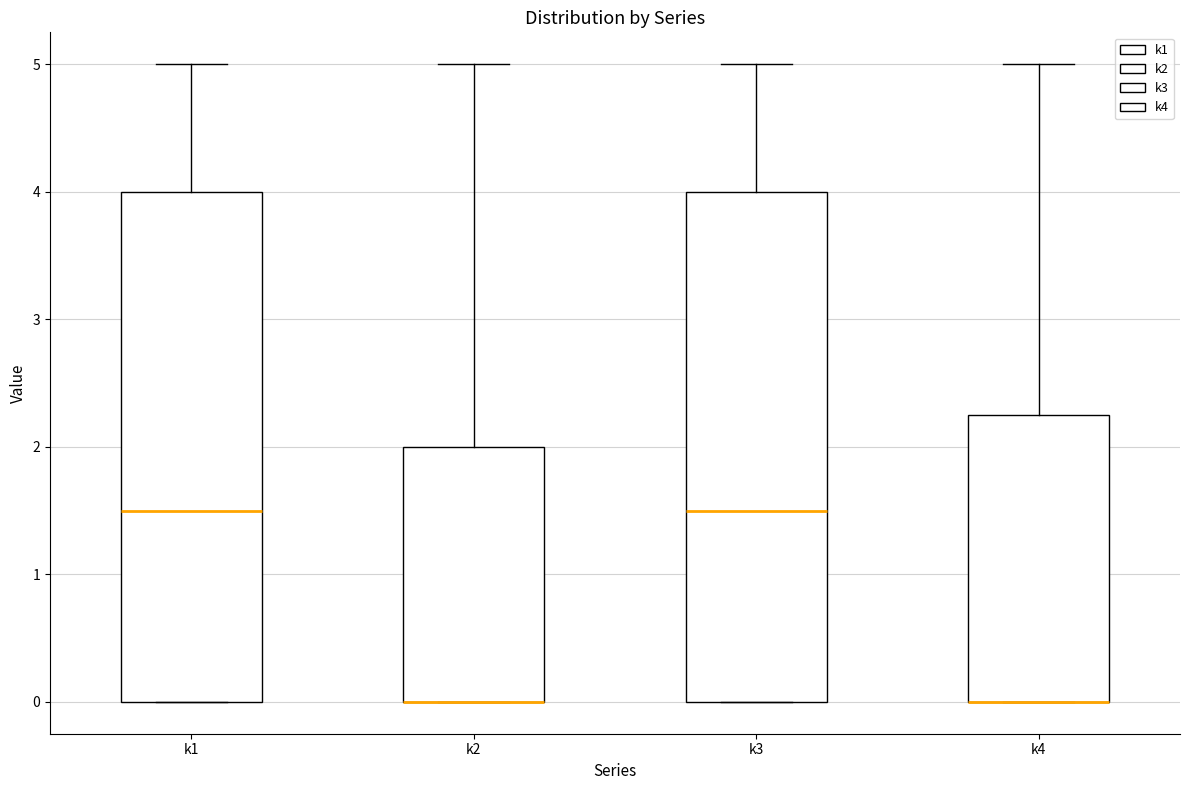

Where is the lower edge of the box for k4 on the y-axis? The values are not printed on the chart, so give them approximately, as read against the axis.

0.0